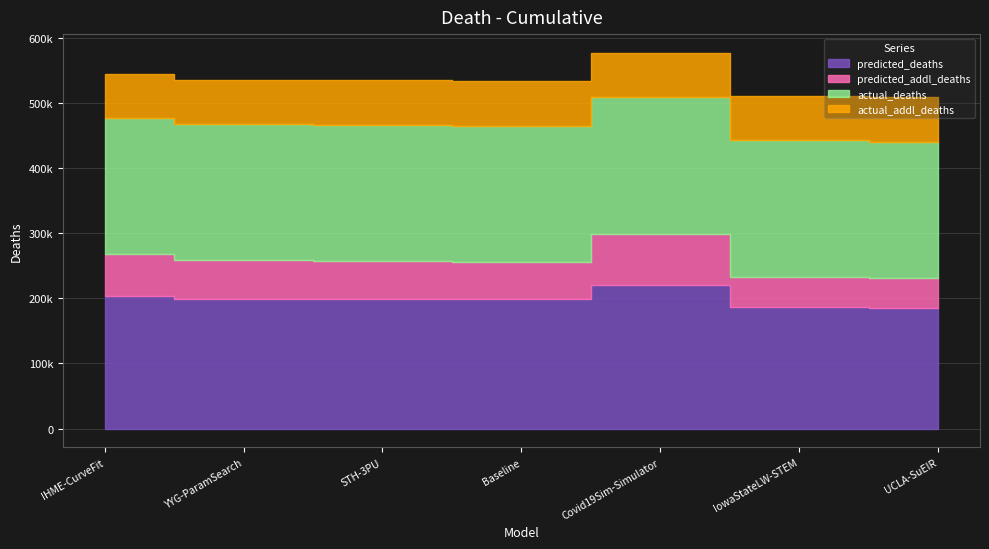

True or false: actual_addl_deaths has more than 0 points higher than both neighbors.

False